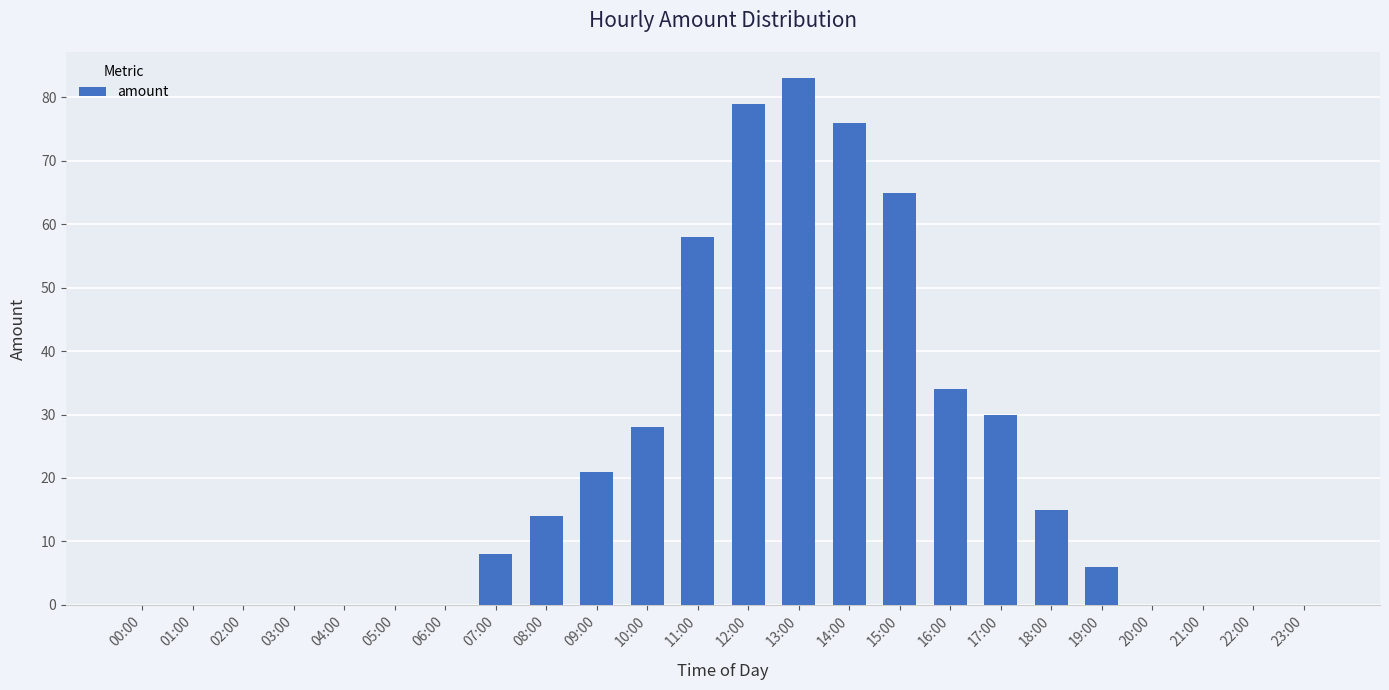

What is the maximum value shown in the chart?

83